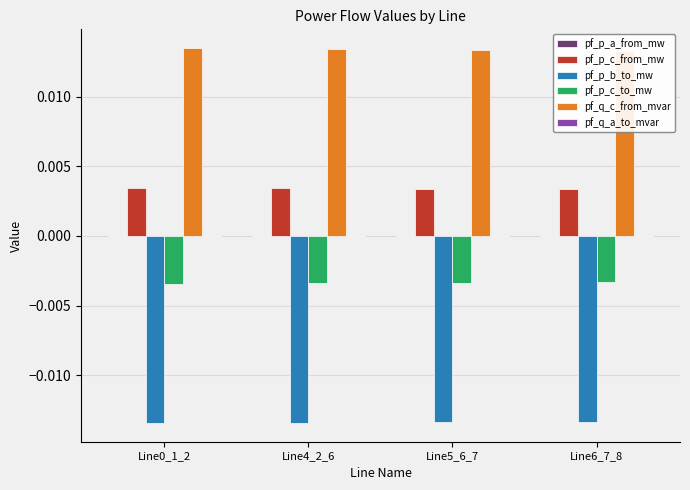

At which label does pf_p_a_from_mw first exceed 0?

Line6_7_8